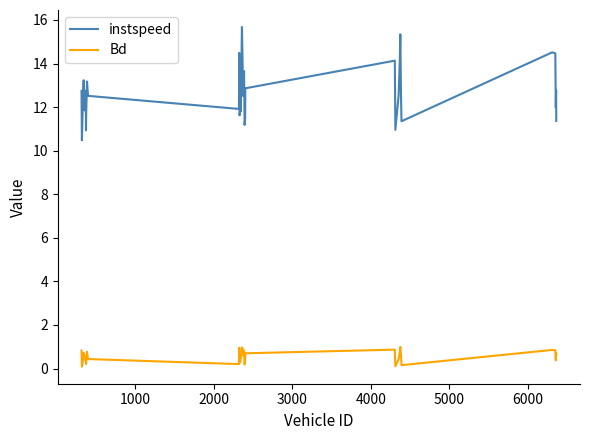

Which series has the largest total across all categories?

instspeed